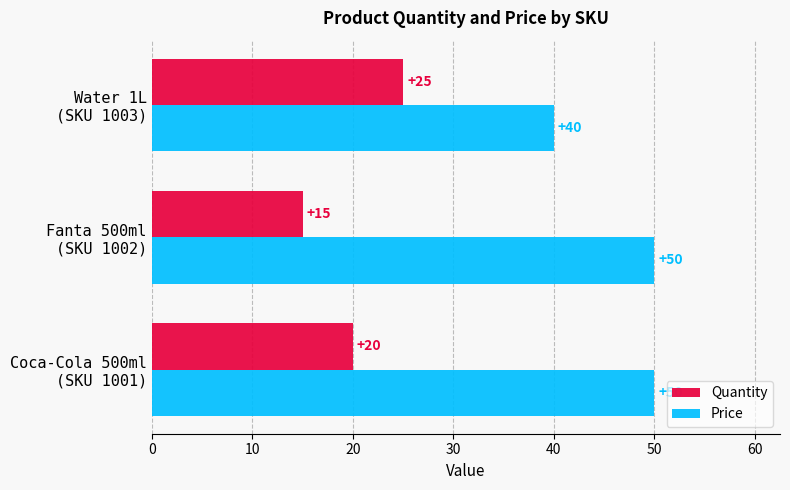

What is the lowest value of the Quantity series?

15